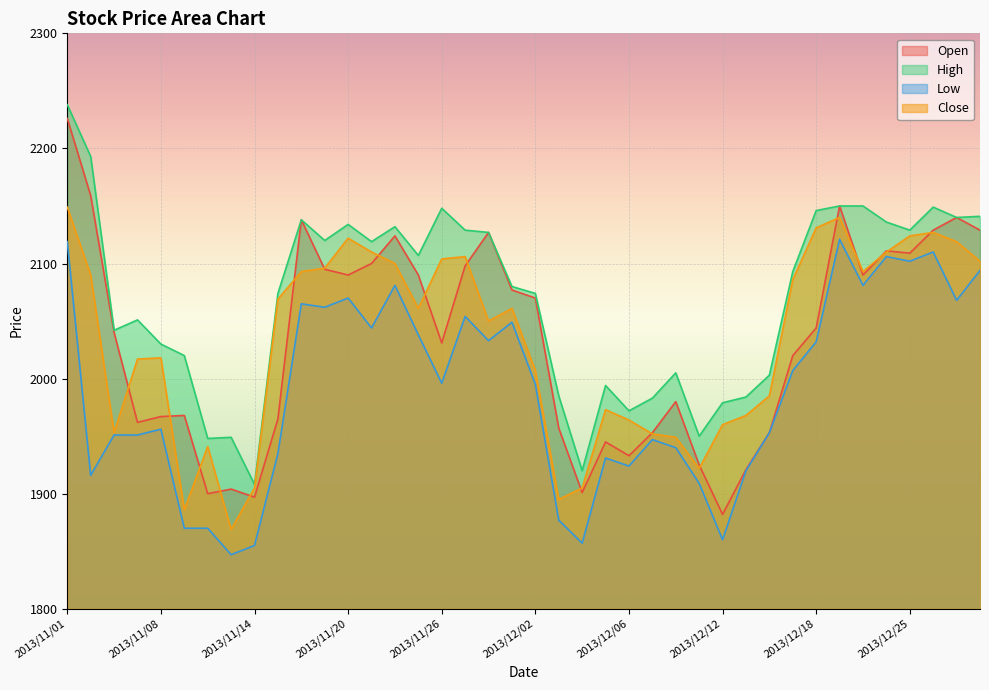

Is it true that High equals 1949 at 2013/11/13?

True